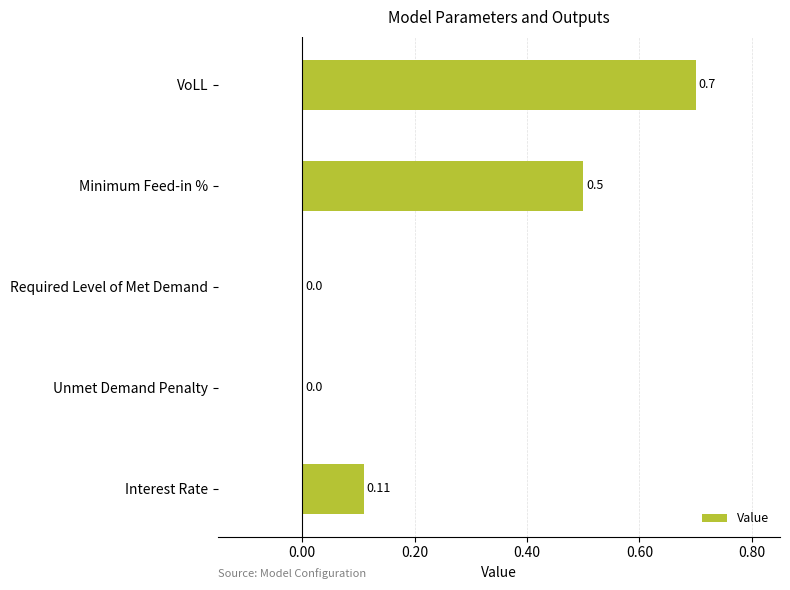

What is the sum of all values?

1.3